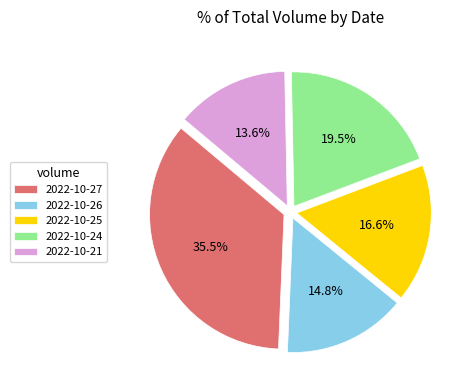

Between 2022-10-26 and 2022-10-25, which is larger?

2022-10-25